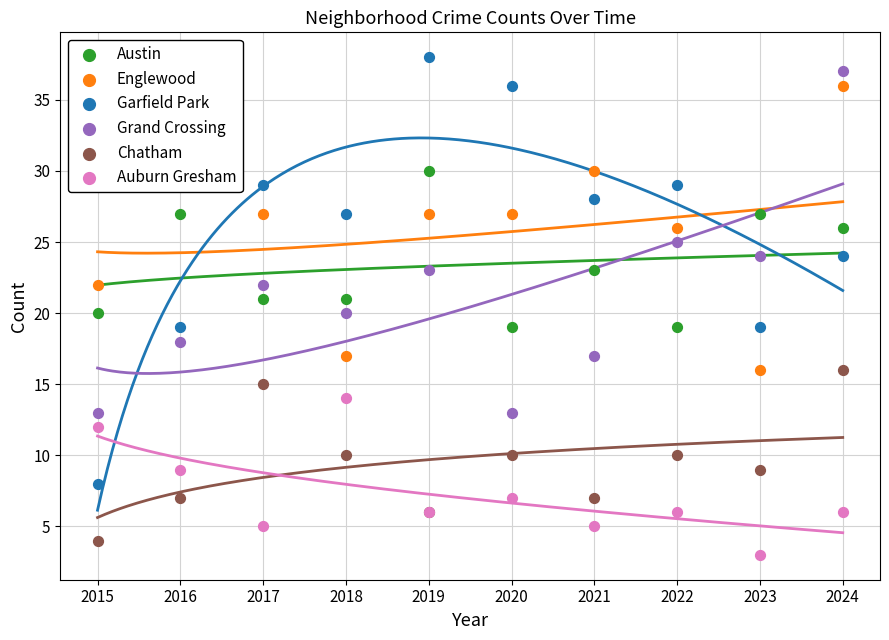

Which series has the widest spread of Y values?

Garfield Park